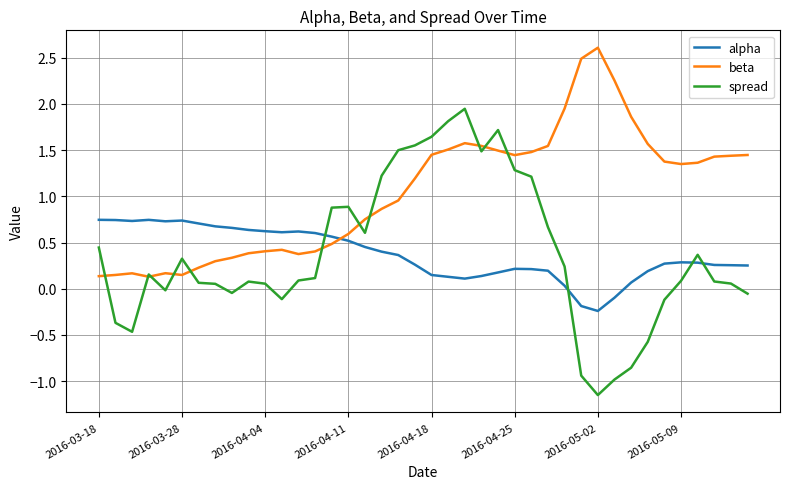

True or false: spread and alpha intersect in this chart.

True